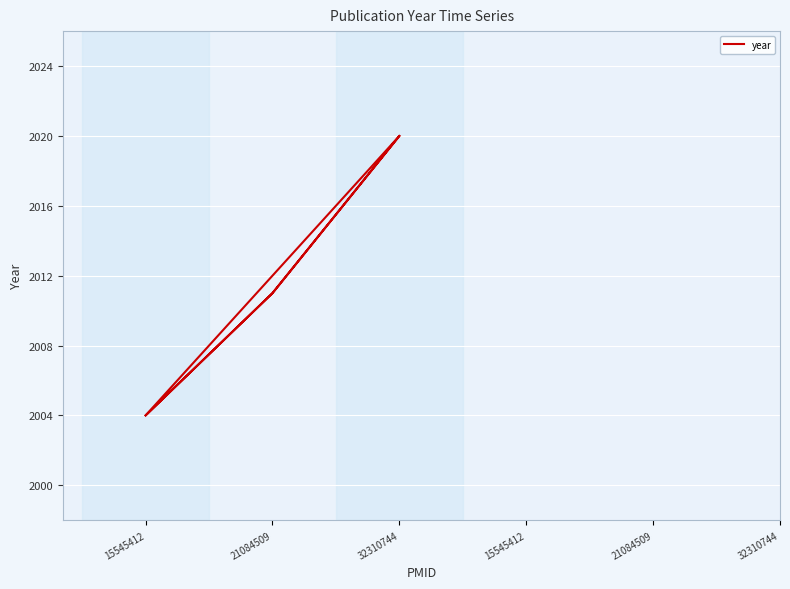

How many lines are shown in the chart?

1